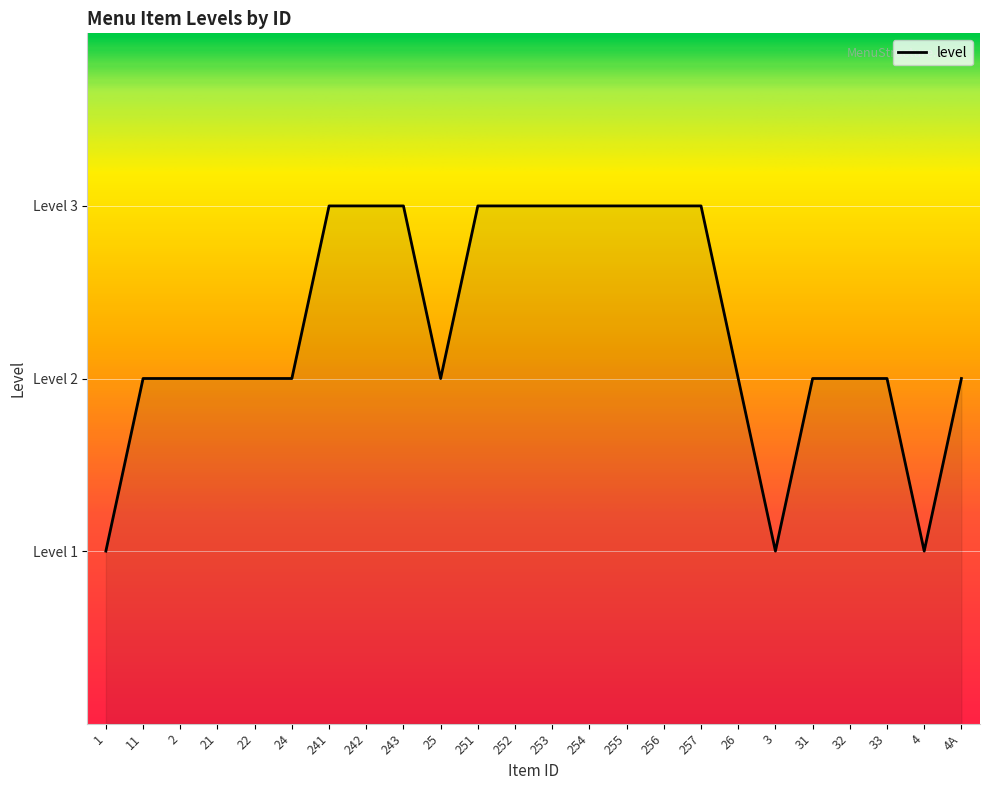

Does the chart have visible grid lines?

Yes